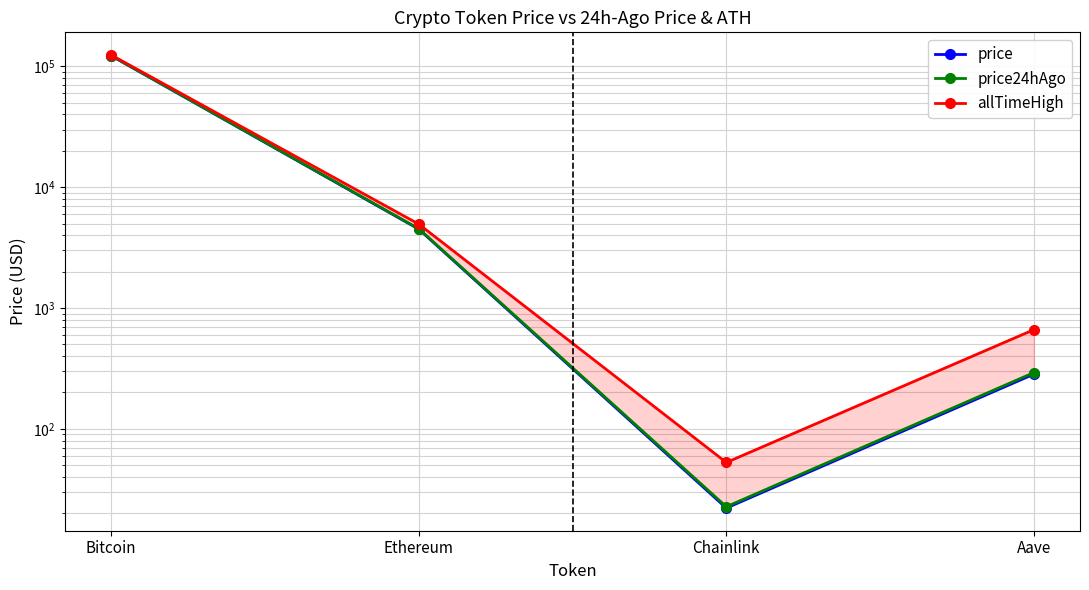

How many data points does each series have?

4